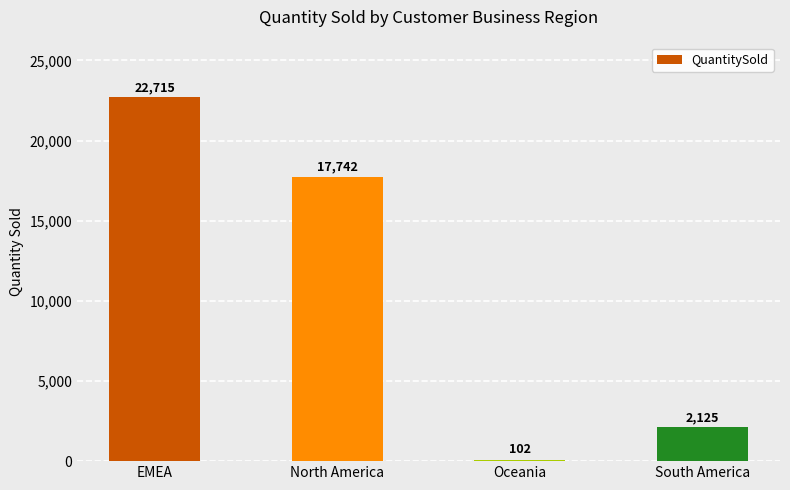

What is the minimum value shown in the chart?

102